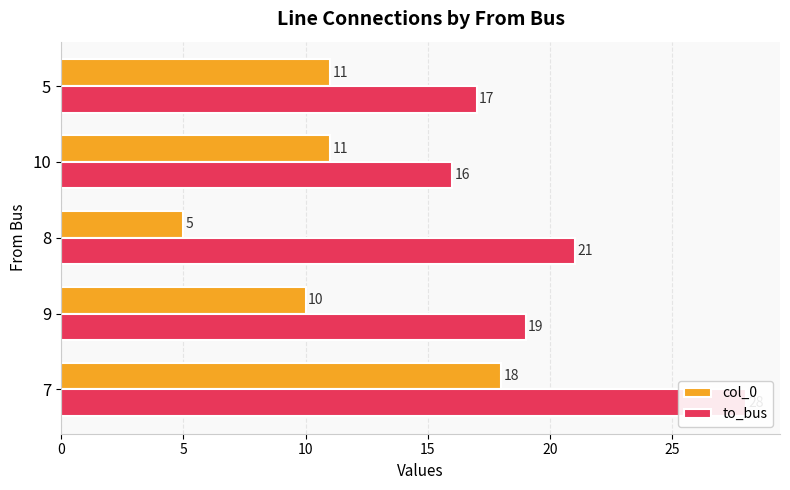

What is the sum of all to_bus values?

101